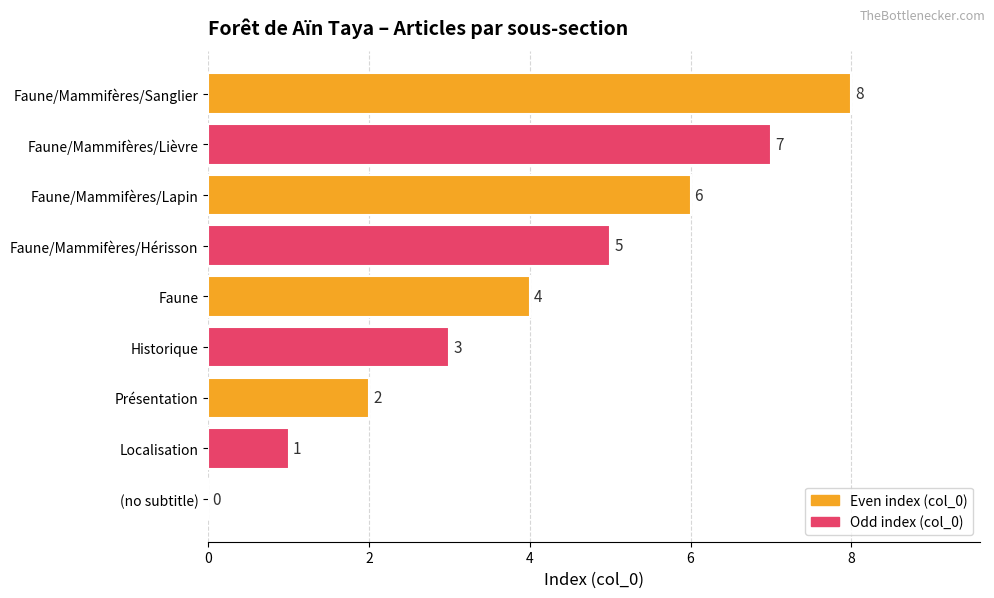

What is the ratio of the value at Faune/Mammifères/Lapin to the value at Faune/Mammifères/Lièvre?

0.9